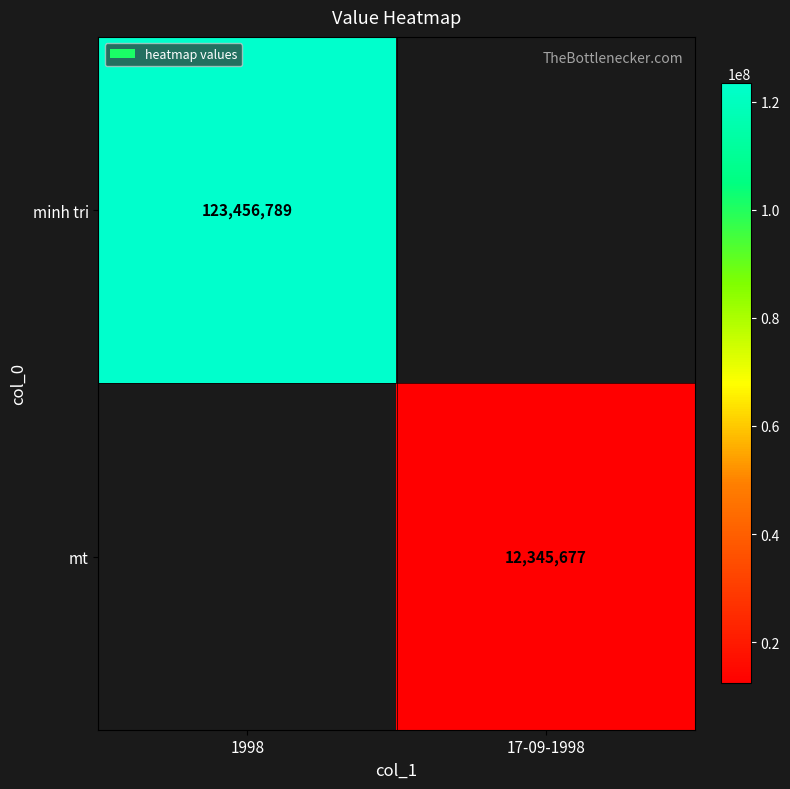

Between 17-09-1998 and 1998, which is larger?

1998